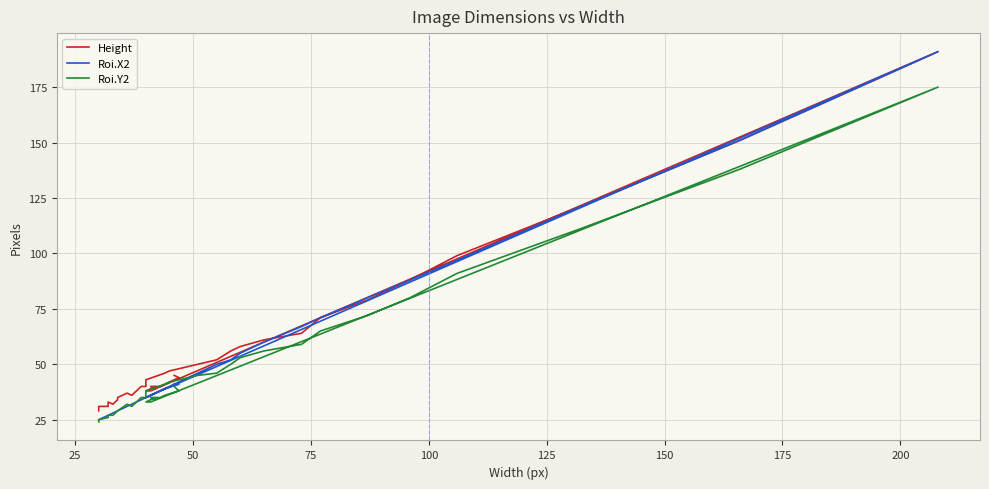

What is the average value of the Height series?

54